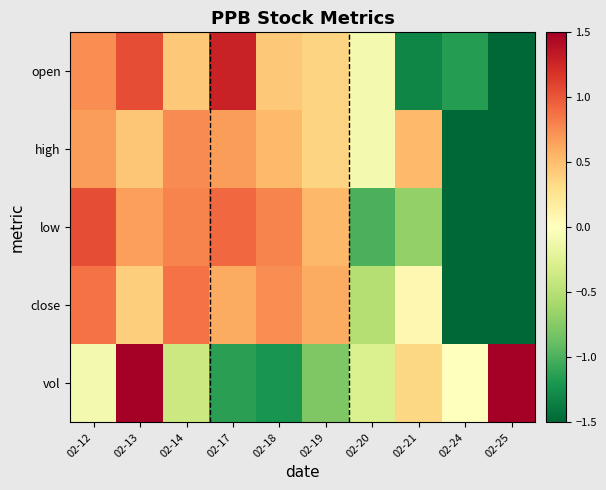

Reading left to right, what are all the values shown in this chart?

open: 02-12=0.7	02-13=1.1	02-14=0.4	02-17=1.3	02-18=0.4	02-19=0.4	02-20=-0.1	02-21=-1.3	02-24=-1.2	02-25=-1.8
high: 02-12=0.7	02-13=0.4	02-14=0.8	02-17=0.7	02-18=0.5	02-19=0.4	02-20=-0.1	02-21=0.5	02-24=-1.8	02-25=-2.1
low: 02-12=1.0	02-13=0.7	02-14=0.8	02-17=0.9	02-18=0.8	02-19=0.5	02-20=-1.0	02-21=-0.7	02-24=-1.5	02-25=-1.5
close: 02-12=0.9	02-13=0.4	02-14=0.9	02-17=0.6	02-18=0.7	02-19=0.6	02-20=-0.5	02-21=0.1	02-24=-1.8	02-25=-1.9
vol: 02-12=-0.1	02-13=2.0	02-14=-0.4	02-17=-1.1	02-18=-1.2	02-19=-0.8	02-20=-0.3	02-21=0.3	02-24=0.0	02-25=1.5